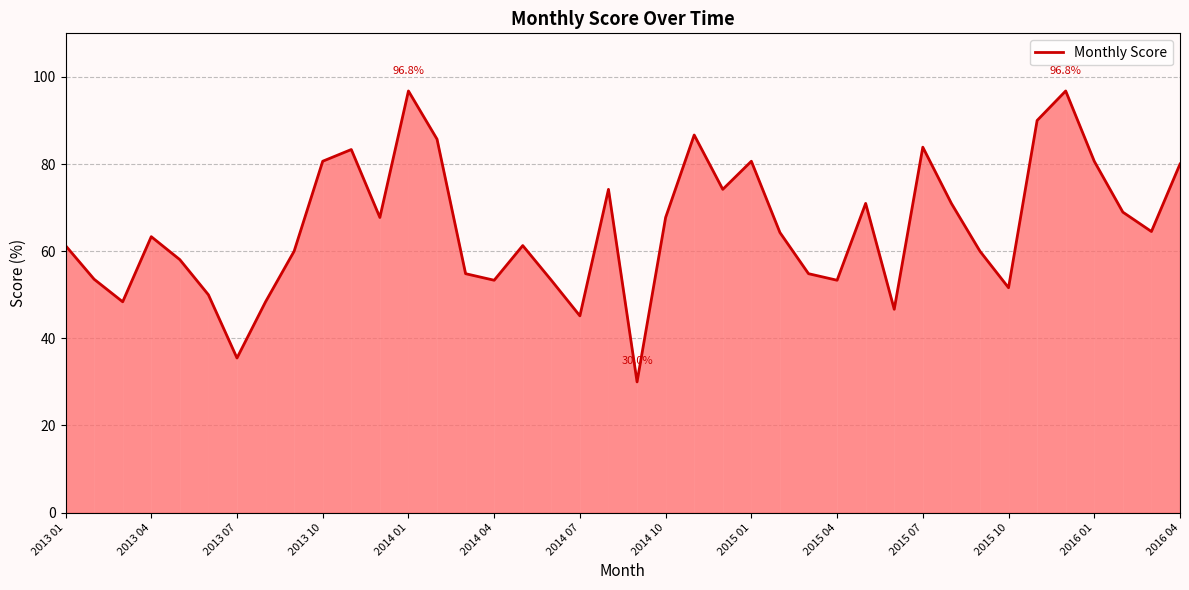

What is the difference between the maximum and minimum values?

66.8